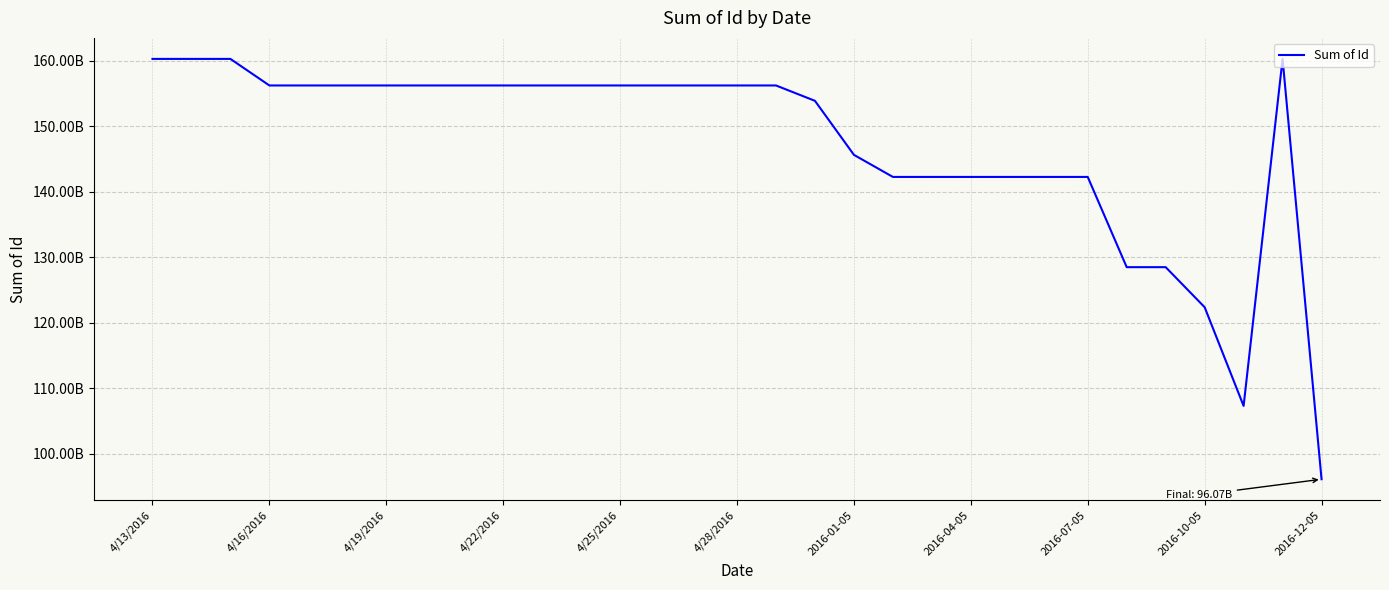

Does the chart have visible grid lines?

Yes